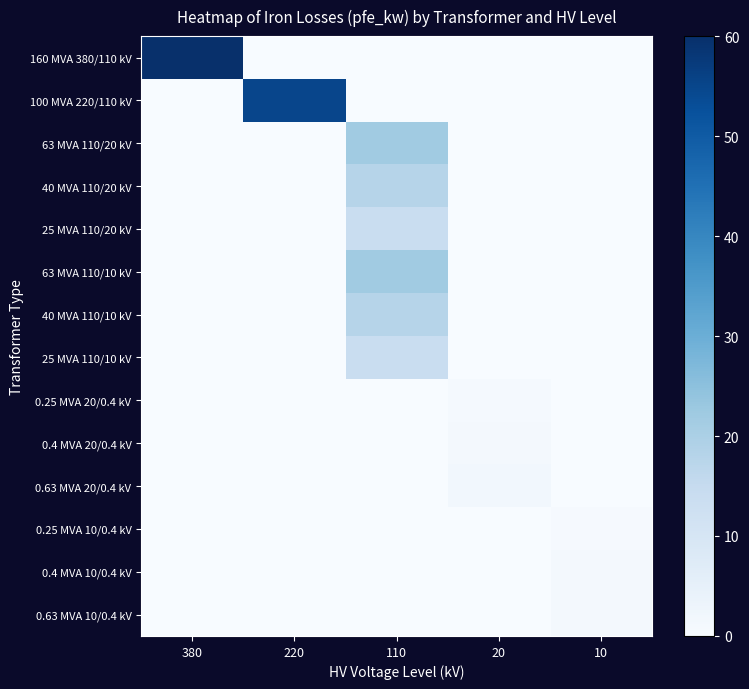

Which category has the highest value across all series?

380